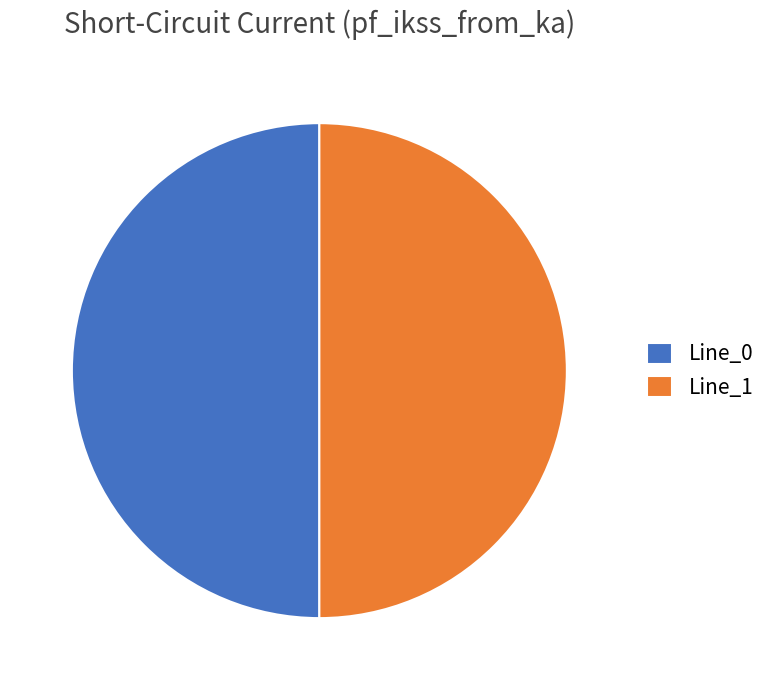

True or false: Line_1 accounts for 50% of the total.

True